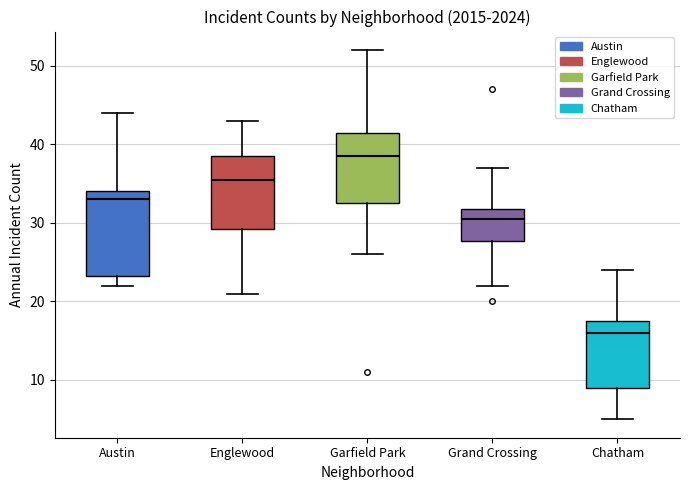

Reading left to right, read every box against the y-axis: the position of its median line, the range the box covers, and the ends of its whiskers. The values are not printed on the chart, so give them approximately, as read against the axis.

Austin: median 33, box 23 to 34, whiskers 22 to 44
Englewood: median 36, box 29 to 39, whiskers 21 to 43
Garfield Park: median 39, box 33 to 42, whiskers 26 to 52
Grand Crossing: median 31, box 28 to 32, whiskers 22 to 37
Chatham: median 16, box 9 to 18, whiskers 5 to 24